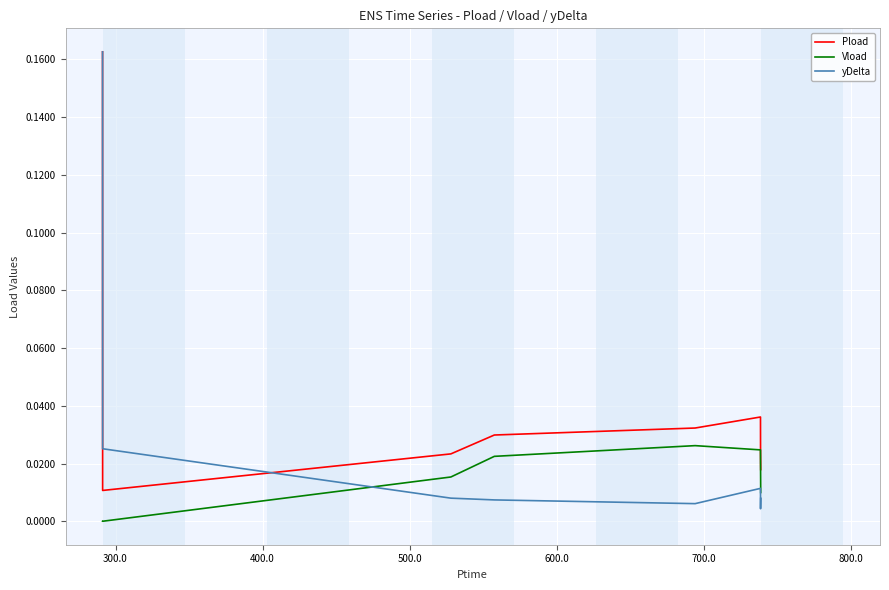

How many distinct data groups are displayed?

3